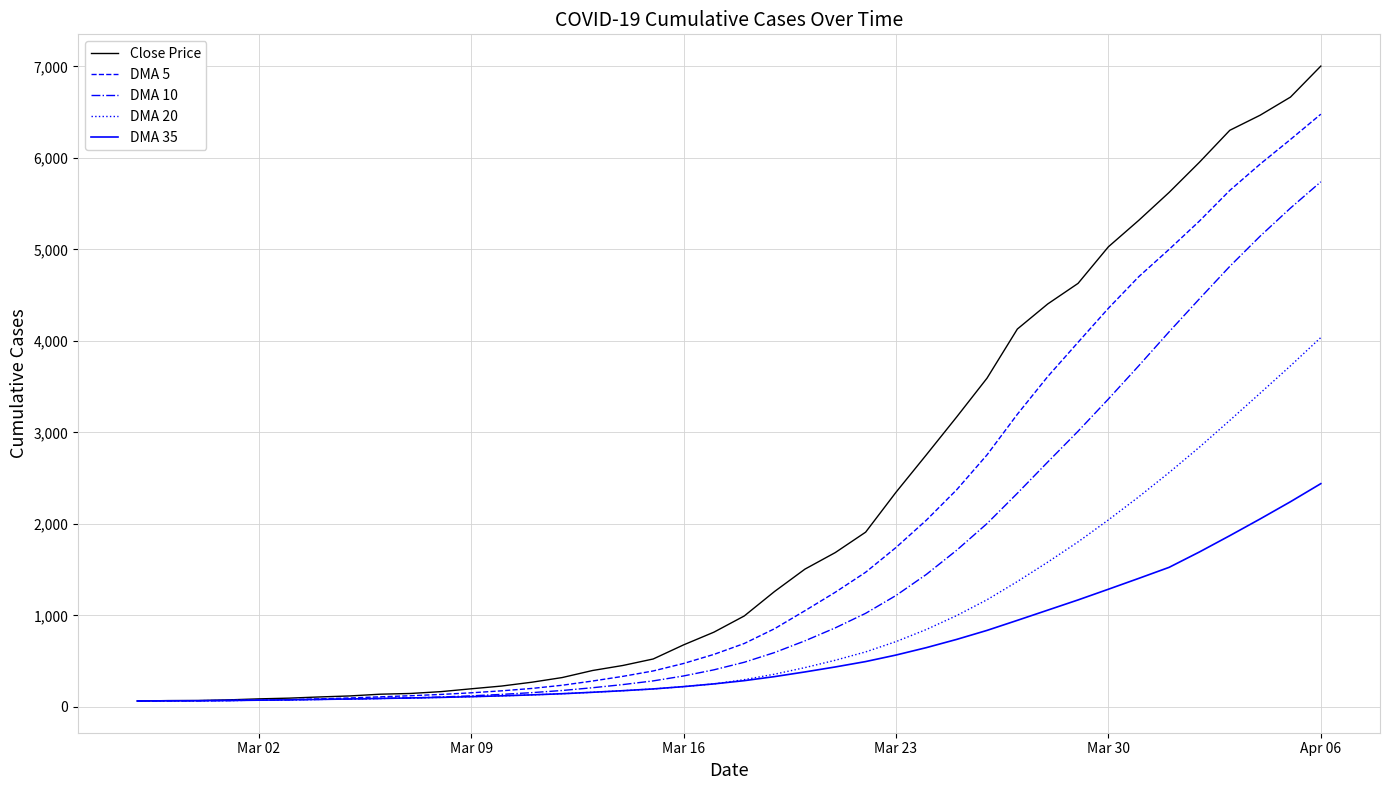

Which series has the largest total across all categories?

Close Price